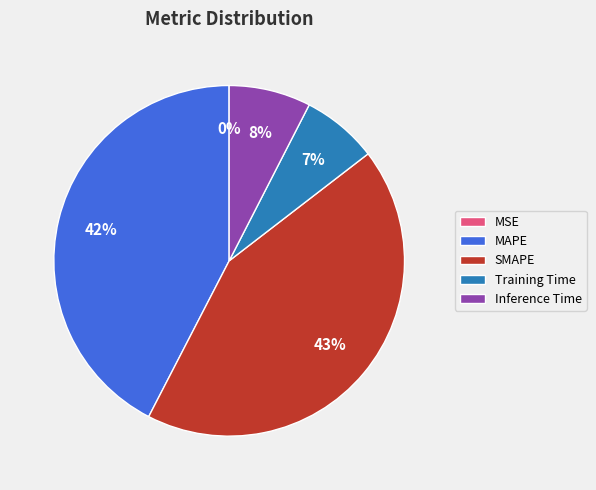

Which slice is the largest?

SMAPE